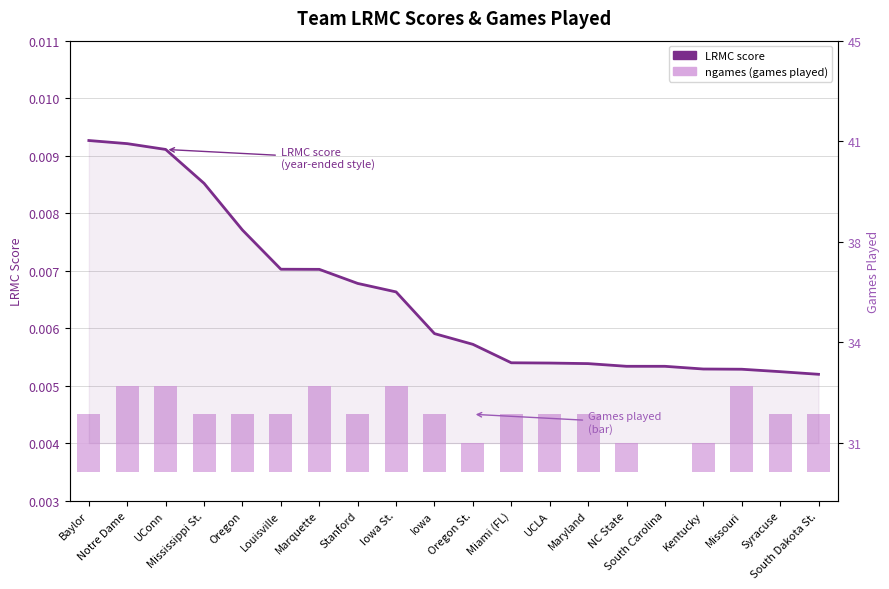

How many LRMC score values are between 0 and 1?

20